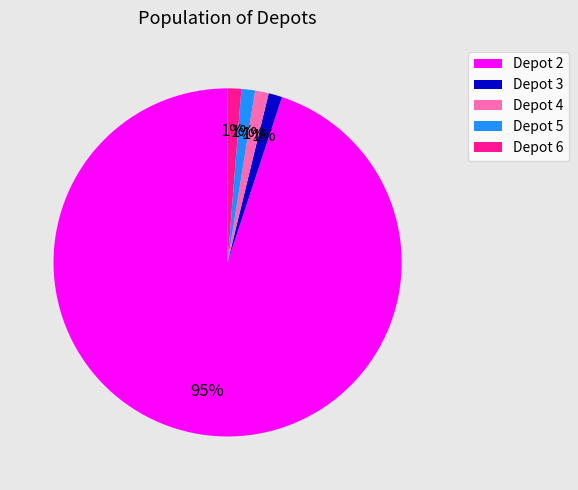

Count the number of slices in the pie.

5